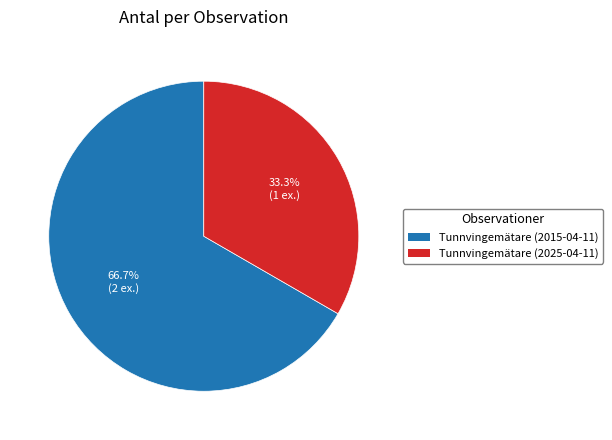

Does any single category account for the majority?

Yes